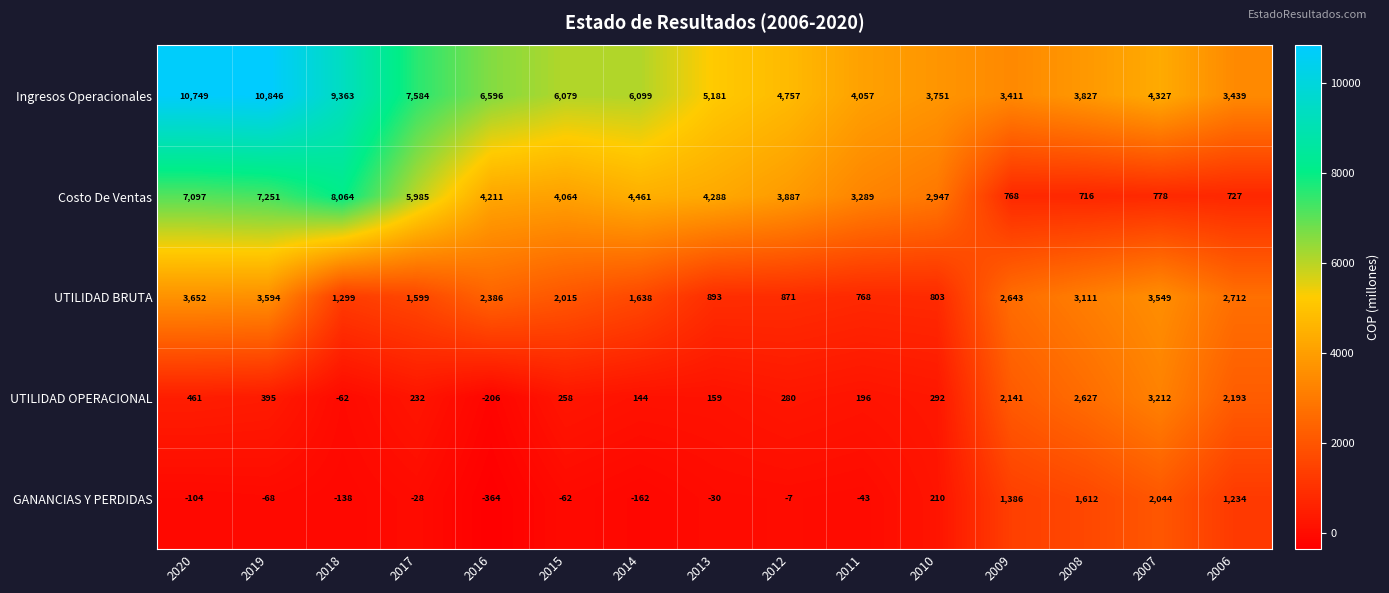

Is the value of GANANCIAS Y PERDIDAS at 2015 greater than the value of Ingresos Operacionales at 2016?

No